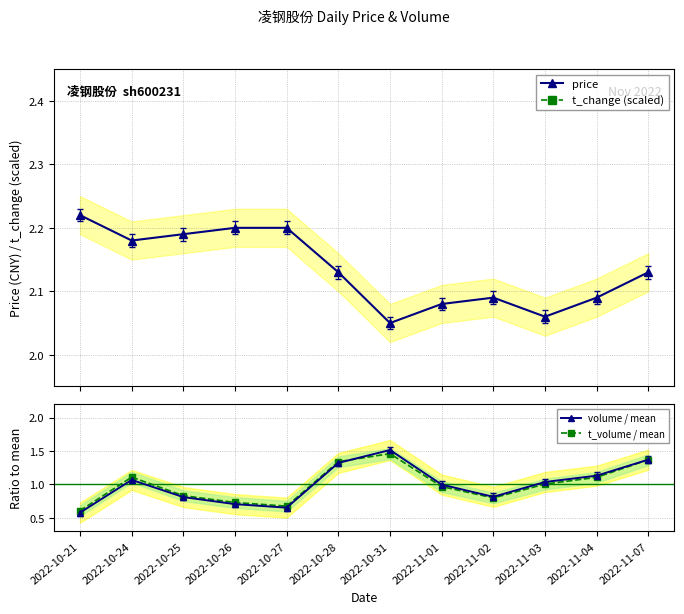

What are all the series names shown in the legend?

price, t_change (scaled), volume / mean, t_volume / mean